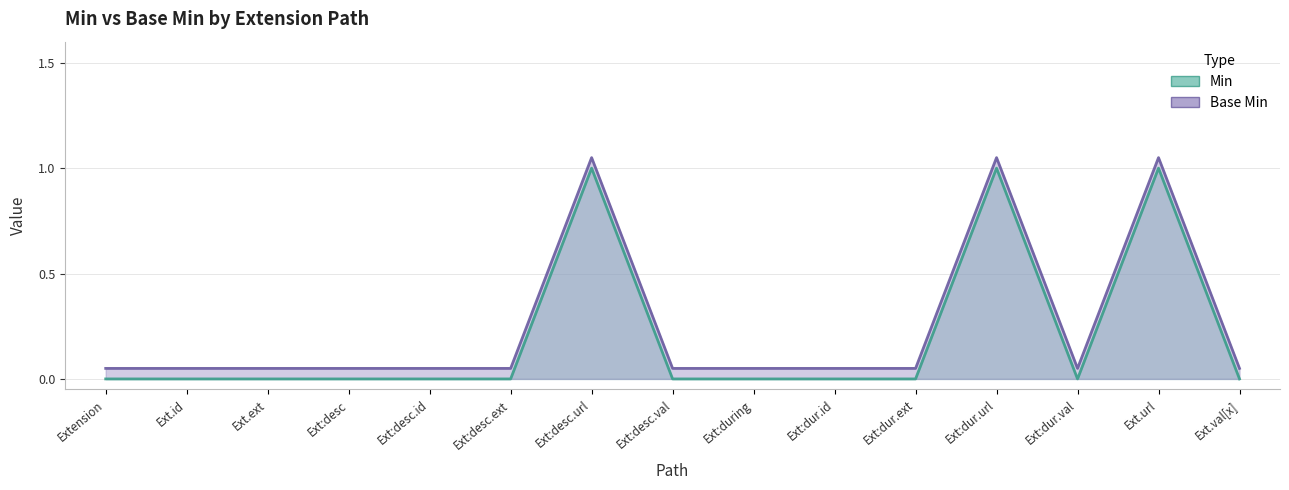

List the labels in order of Base Min value, largest first.

Ext:desc.url, Ext:dur.url, Ext.url, Extension, Ext.id, Ext.ext, Ext:desc, Ext:desc.id, Ext:desc.ext, Ext:desc.val, Ext:during, Ext:dur.id, Ext:dur.ext, Ext:dur.val, Ext.val[x]